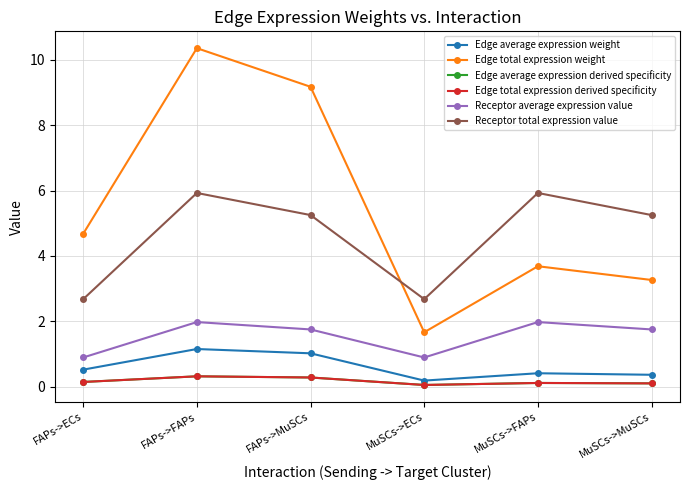

The Edge total expression weight series shows 14.7 at FAPs->FAPs. True or false?

False